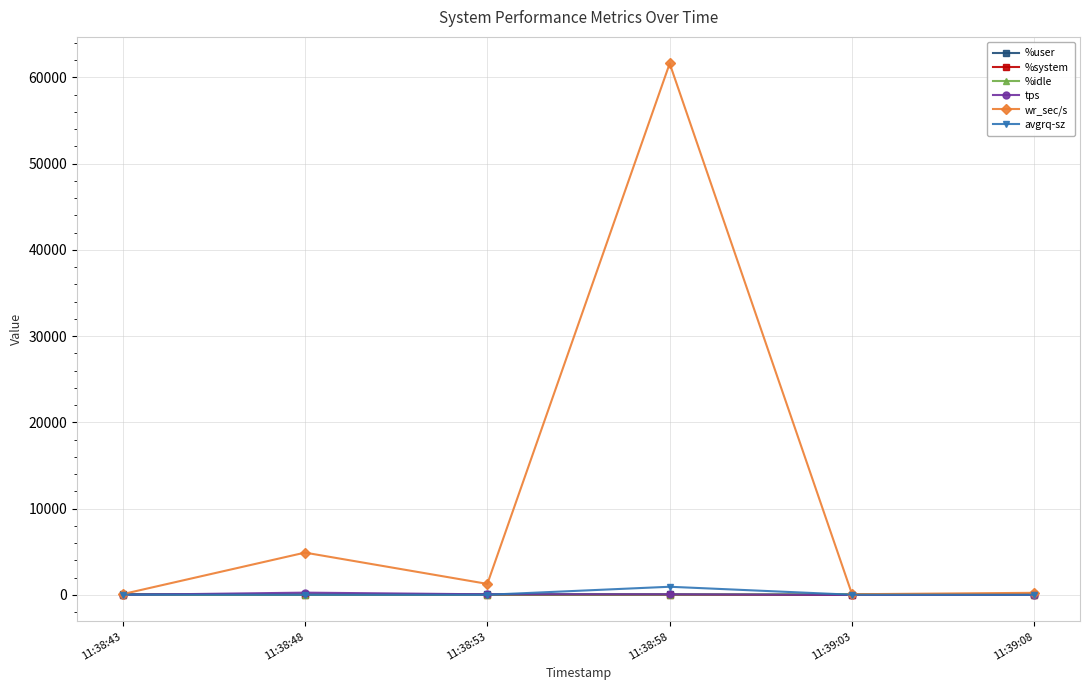

True or false: %system has more than 2 points higher than both neighbors.

False